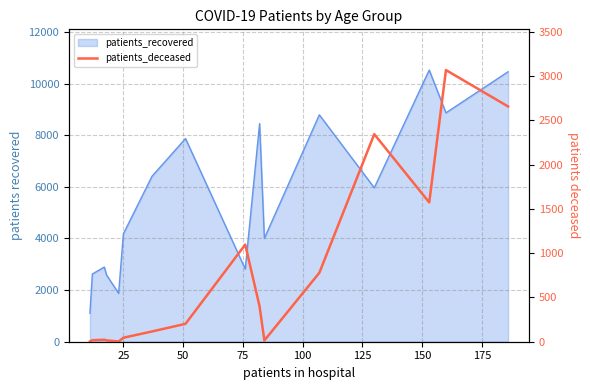

What is the minimum value shown in the chart?

3